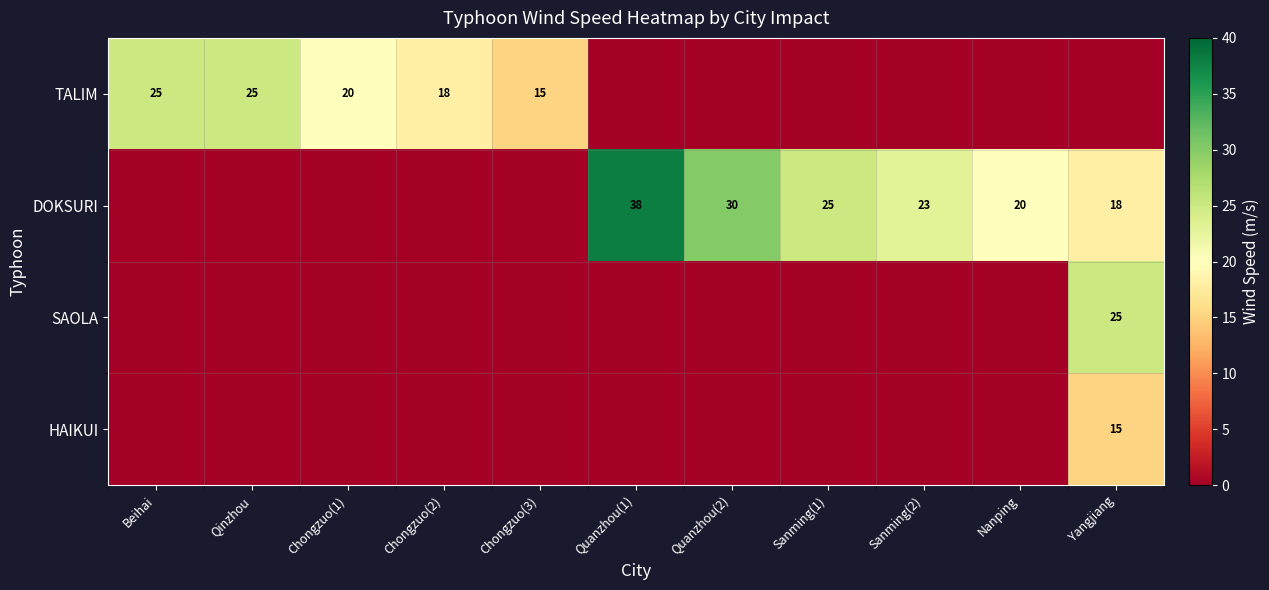

Is the value of DOKSURI at Sanming(2) greater than the value of TALIM at Qinzhou?

No